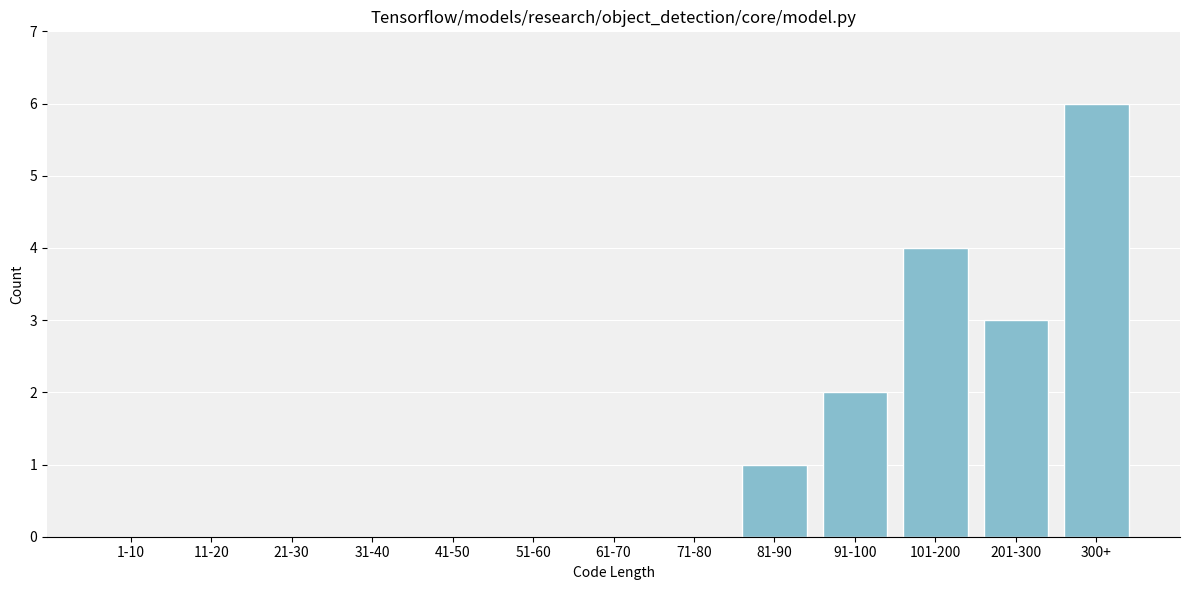

Reading left to right, what are all the values shown in this chart?

1-10=0	11-20=0	21-30=0	31-40=0	41-50=0	51-60=0	61-70=0	71-80=0	81-90=1	91-100=2	101-200=4	201-300=3	300+=6